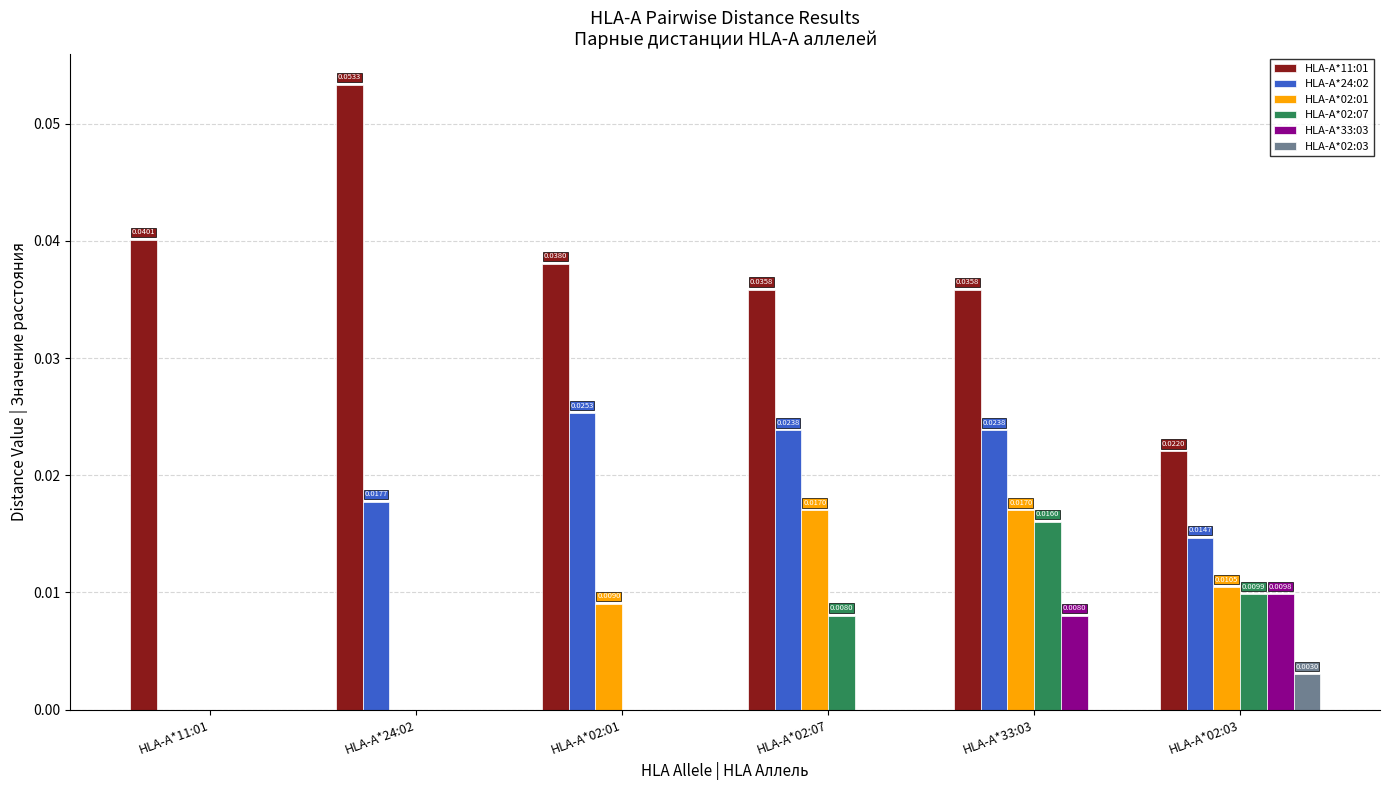

How many HLA-A*02:01 values are between 0 and 1?

6